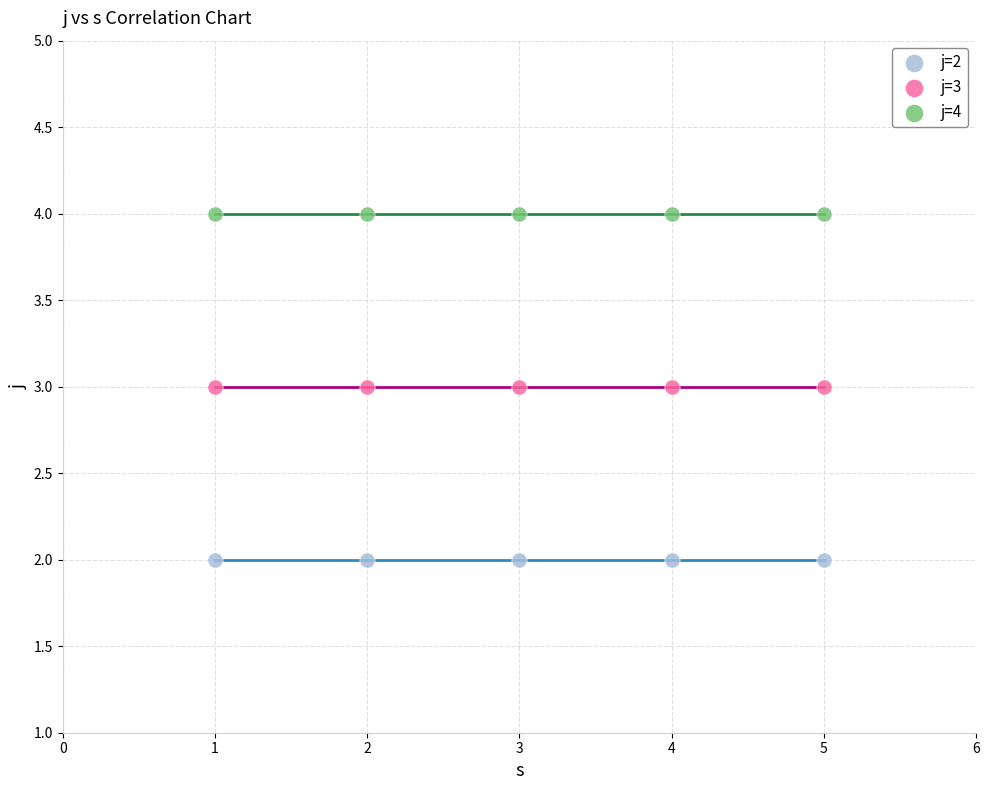

Which series contains the highest Y value?

j=4